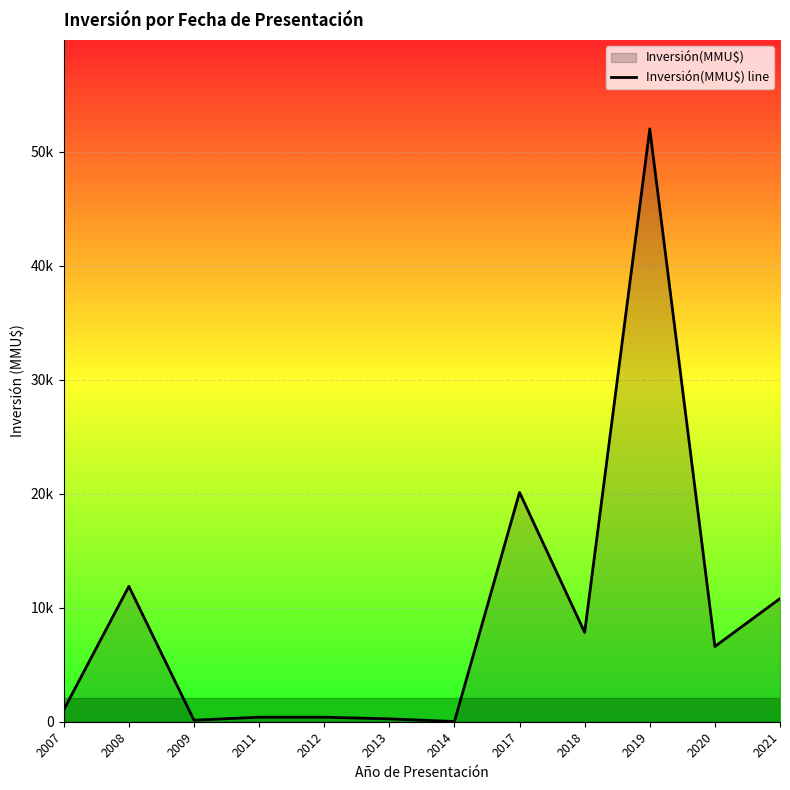

Does the chart display data point markers on the line(s)?

No